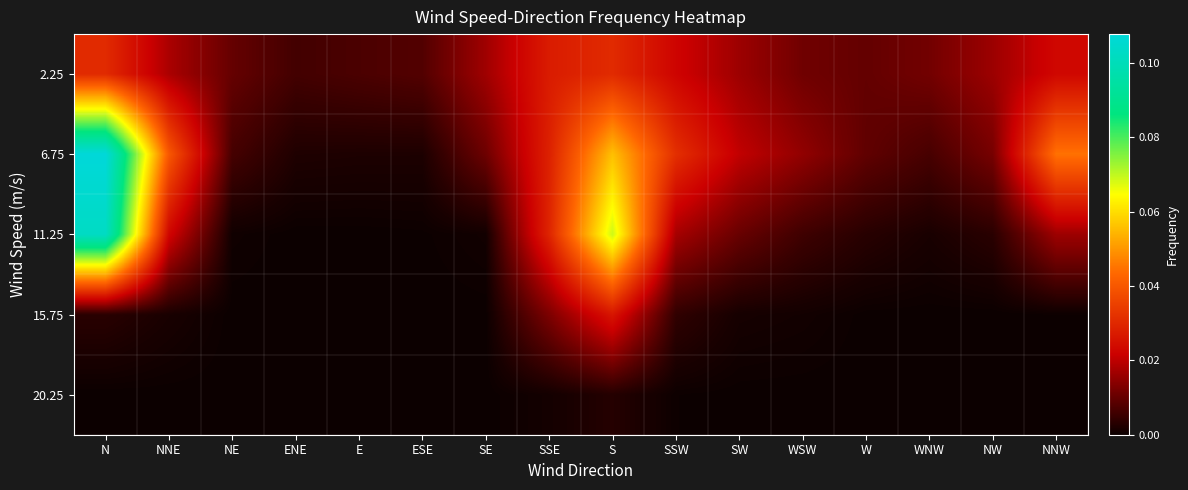

Which series has the largest total across all categories?

6.75